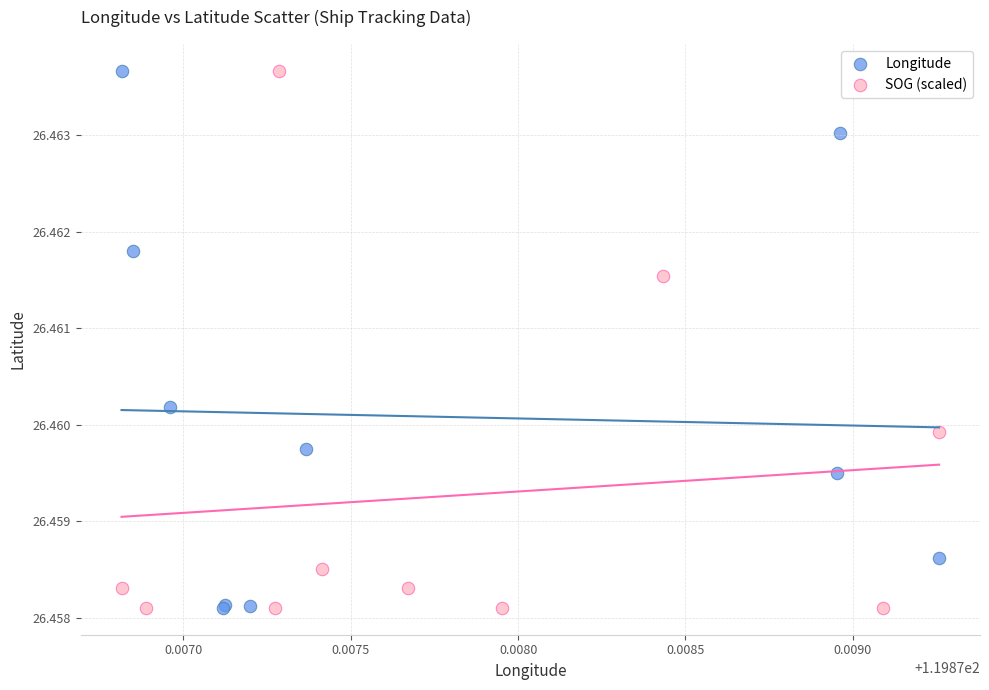

What are all the series names shown in the legend?

Longitude, SOG (scaled)